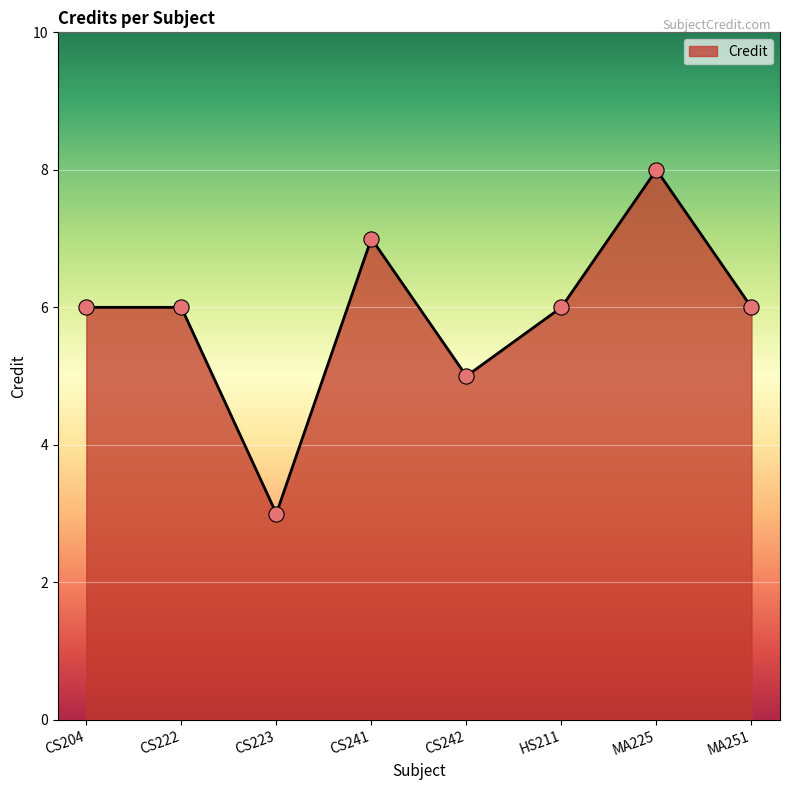

What is the ratio of the value at CS242 to the value at CS204?

0.8